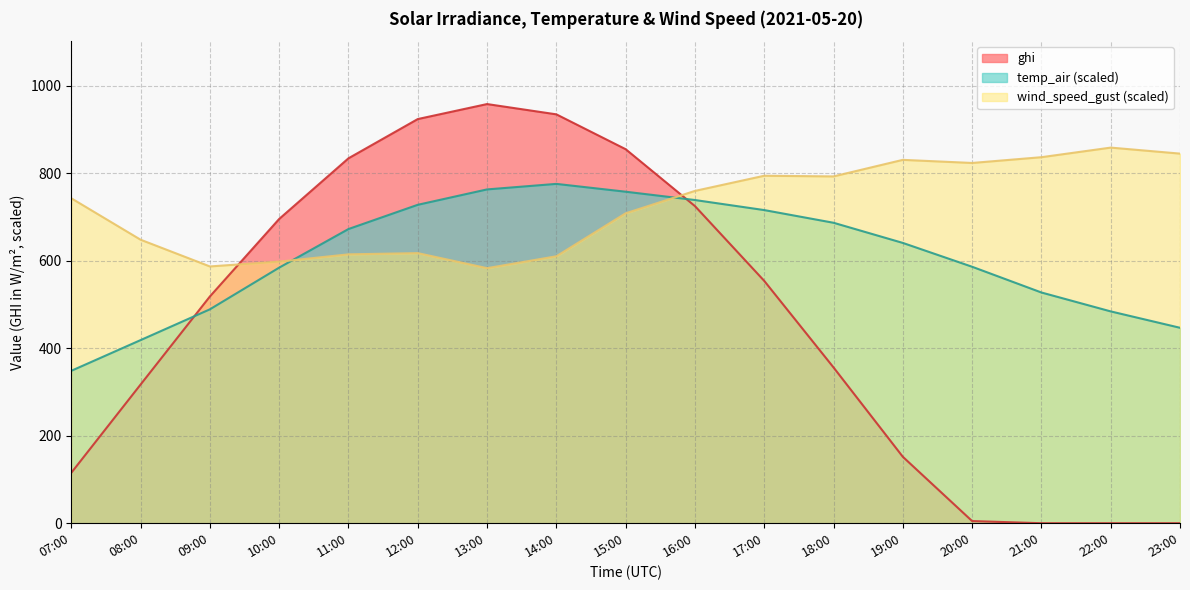

Which series has the widest spread of values?

ghi